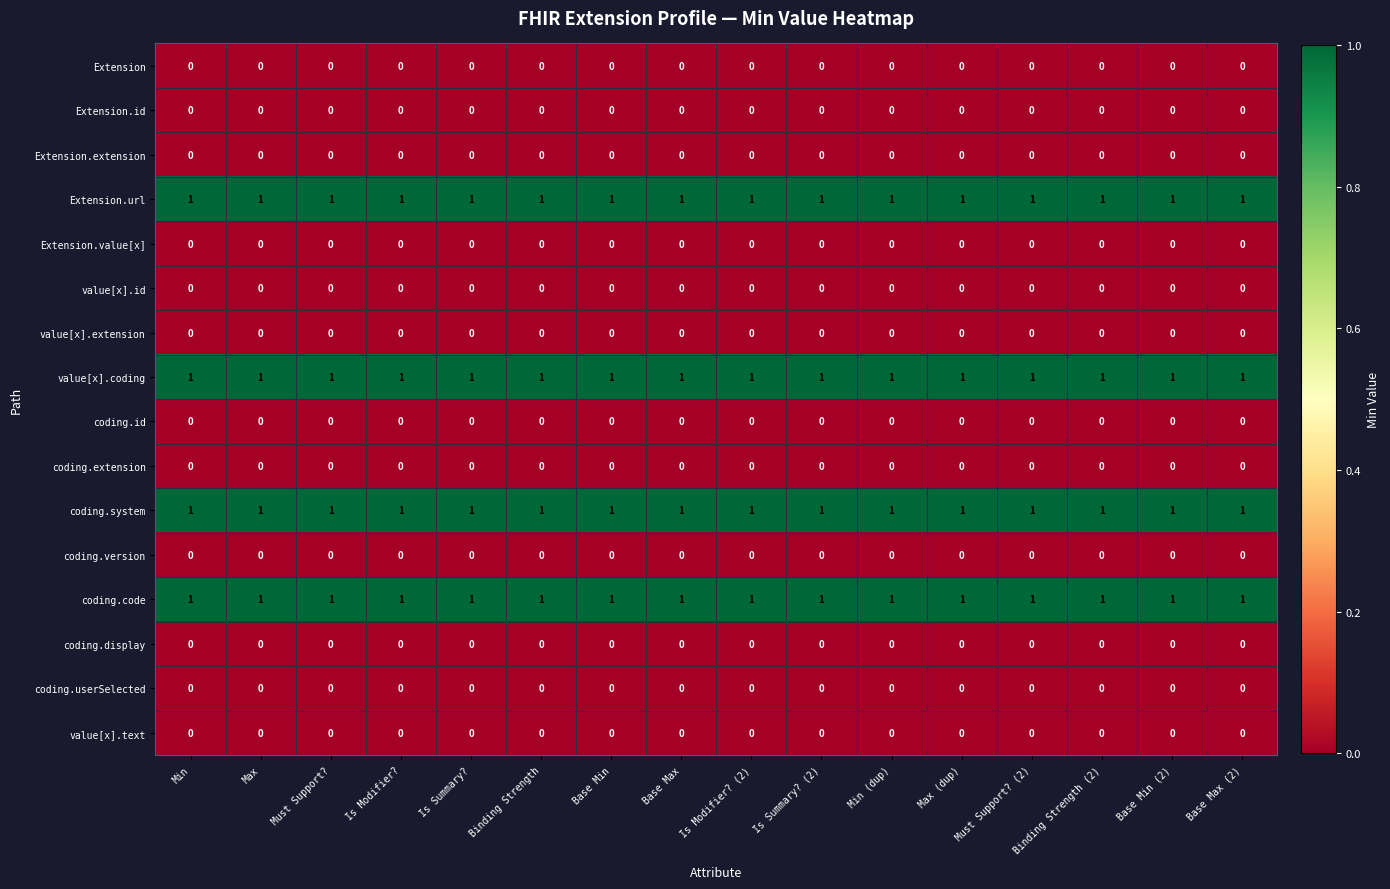

The Extension series shows 0 at Is Modifier? (2). True or false?

True